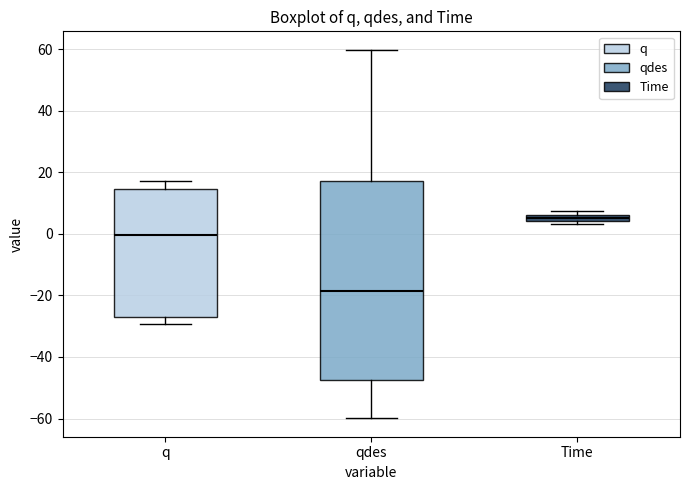

Which box is the tallest, from its lower edge to its upper edge?

qdes